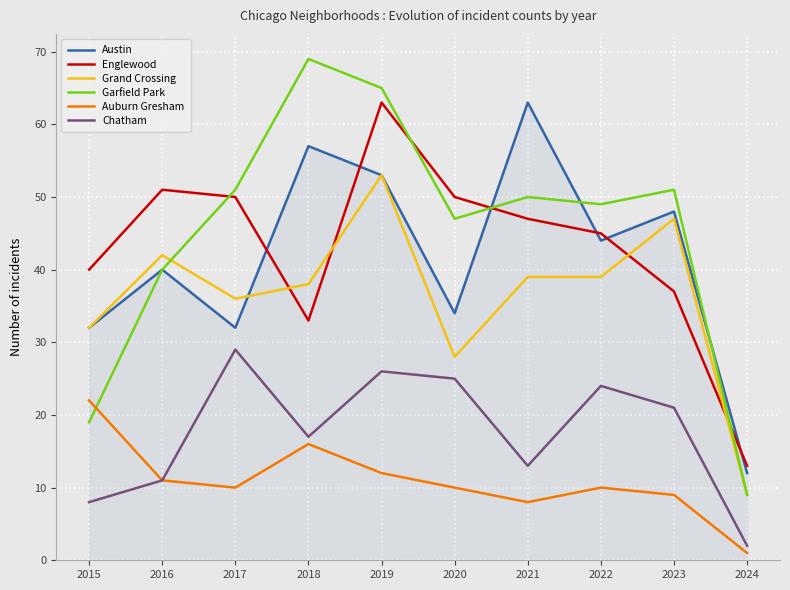

Which series changed the most between 2017 and 2020?

Grand Crossing